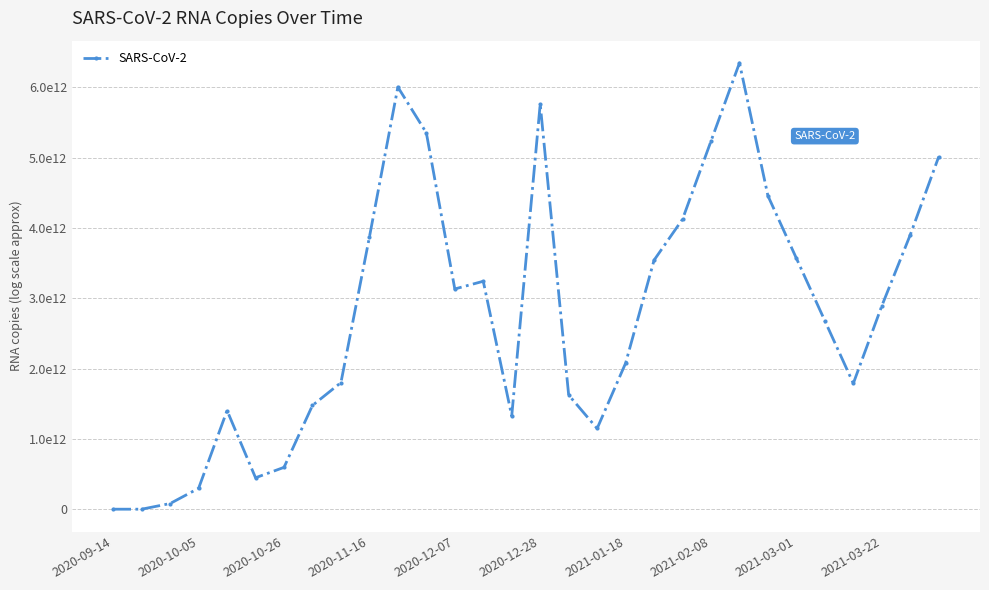

Which label corresponds to the smallest value in the chart?

2020-09-14